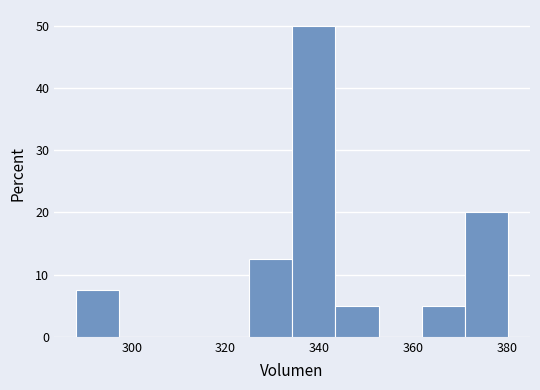

Reading left to right, list every bar in this chart as the range it spans on the x-axis followed by its height. Neither the bar edges nor the heights are printed on the chart, so give them approximately, as read against the axes.

288 to 298: 8
298 to 306: 0
306 to 316: 0
316 to 324: 0
324 to 334: 13
334 to 344: 50
344 to 352: 5
352 to 362: 0
362 to 372: 5
372 to 380: 20